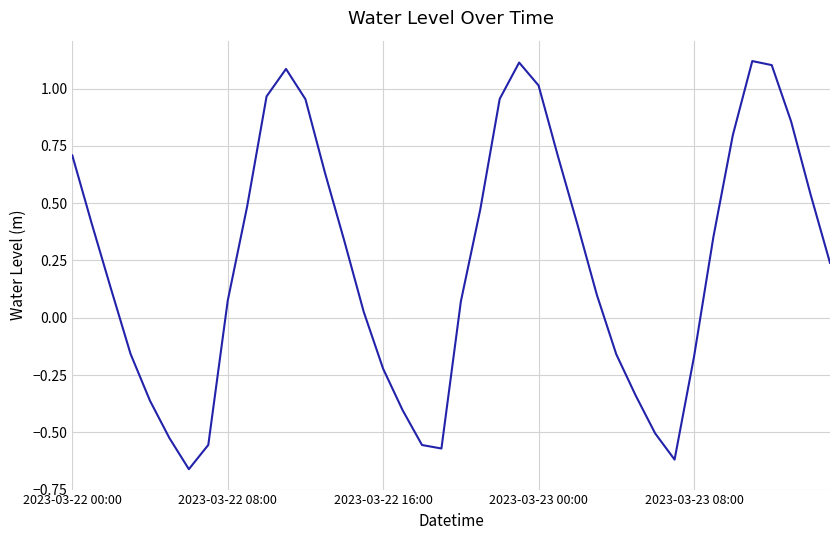

Reading right to left, transcribe all the data shown in this chart.

0.2	0.5	0.9	1.1	1.1	0.8	0.4	-0.2	-0.6	-0.5	-0.3	-0.2	0.1	0.4	0.7	1.0	1.1	1.0	0.5	0.1	-0.6	-0.6	-0.4	-0.2	0.0	0.3	0.6	1.0	1.1	1.0	0.5	0.1	-0.6	-0.7	-0.5	-0.4	-0.2	0.1	0.4	0.7